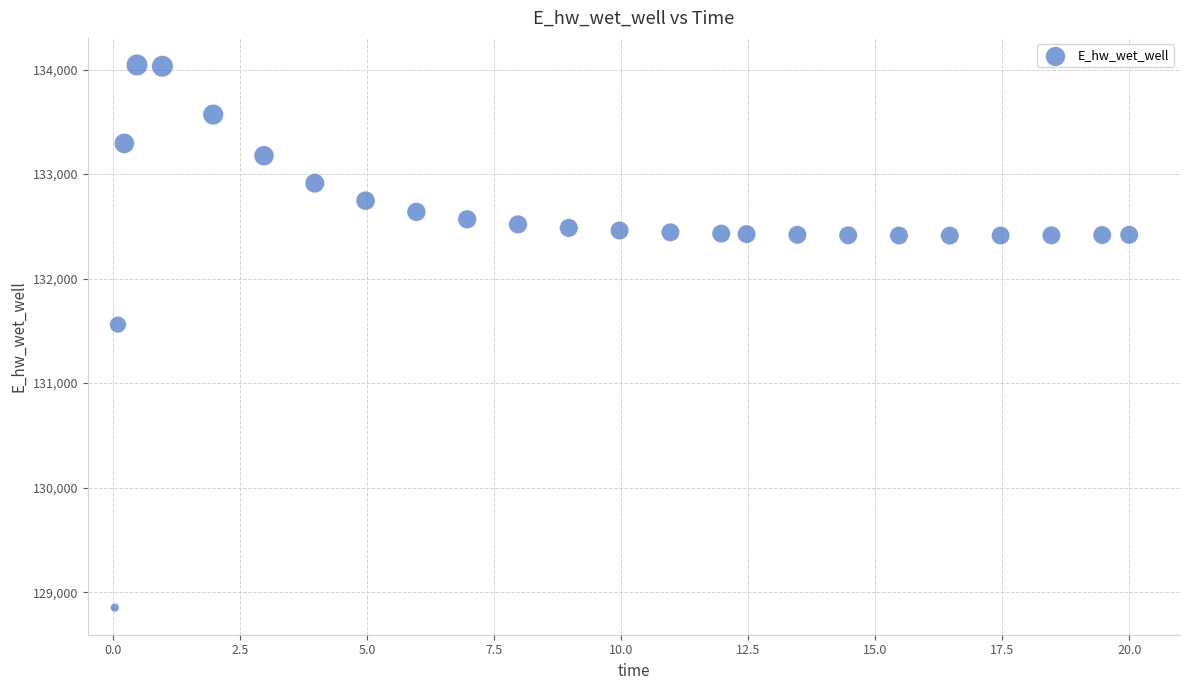

What Y value in the scatter plot is closest to 131447?

131559.3